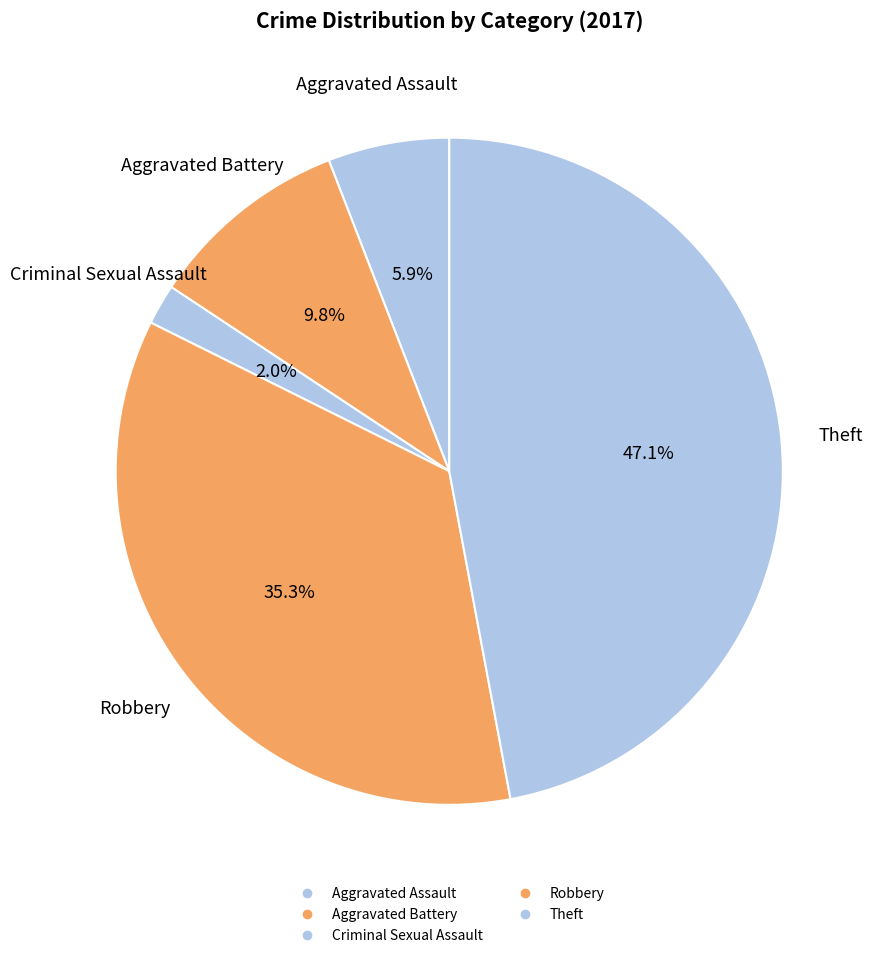

To the nearest percent, what portion does Theft represent?

47%